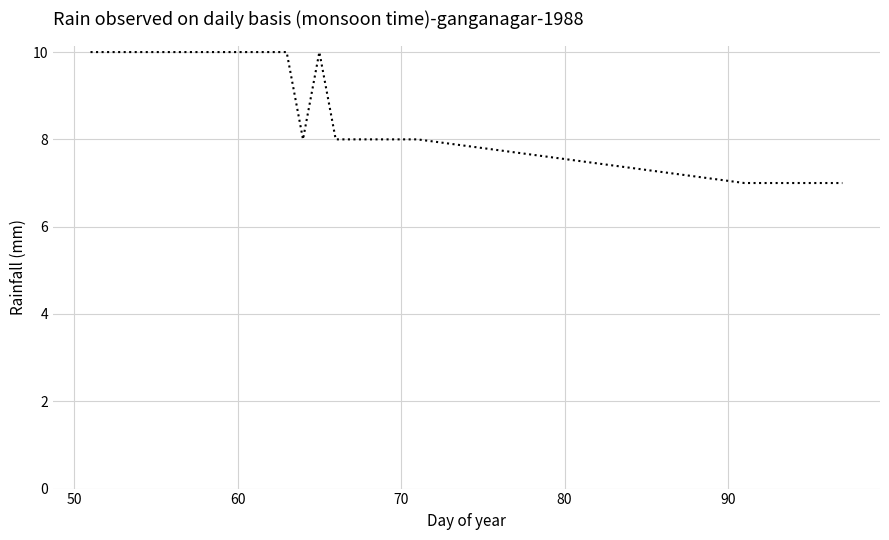

What is the difference between the maximum and minimum values?

3